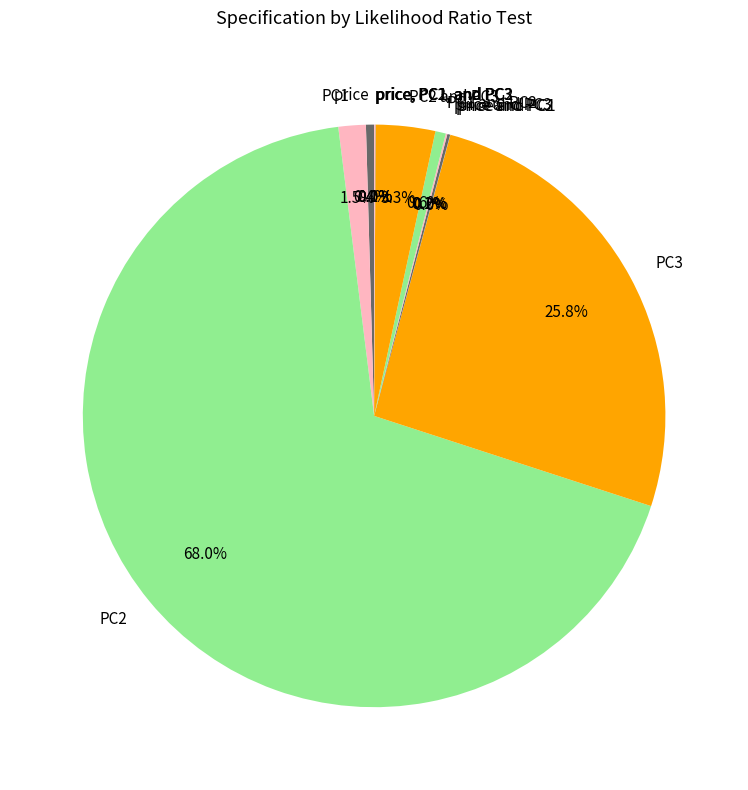

True or false: PC2 accounts for 68% of the total.

True